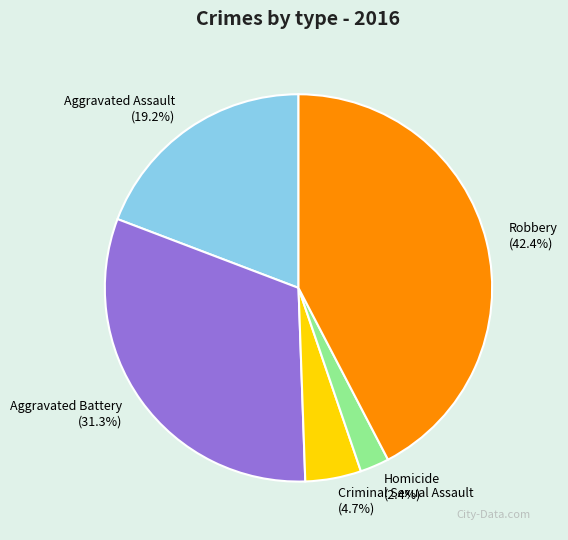

Is Criminal Sexual Assault the majority of the pie?

No